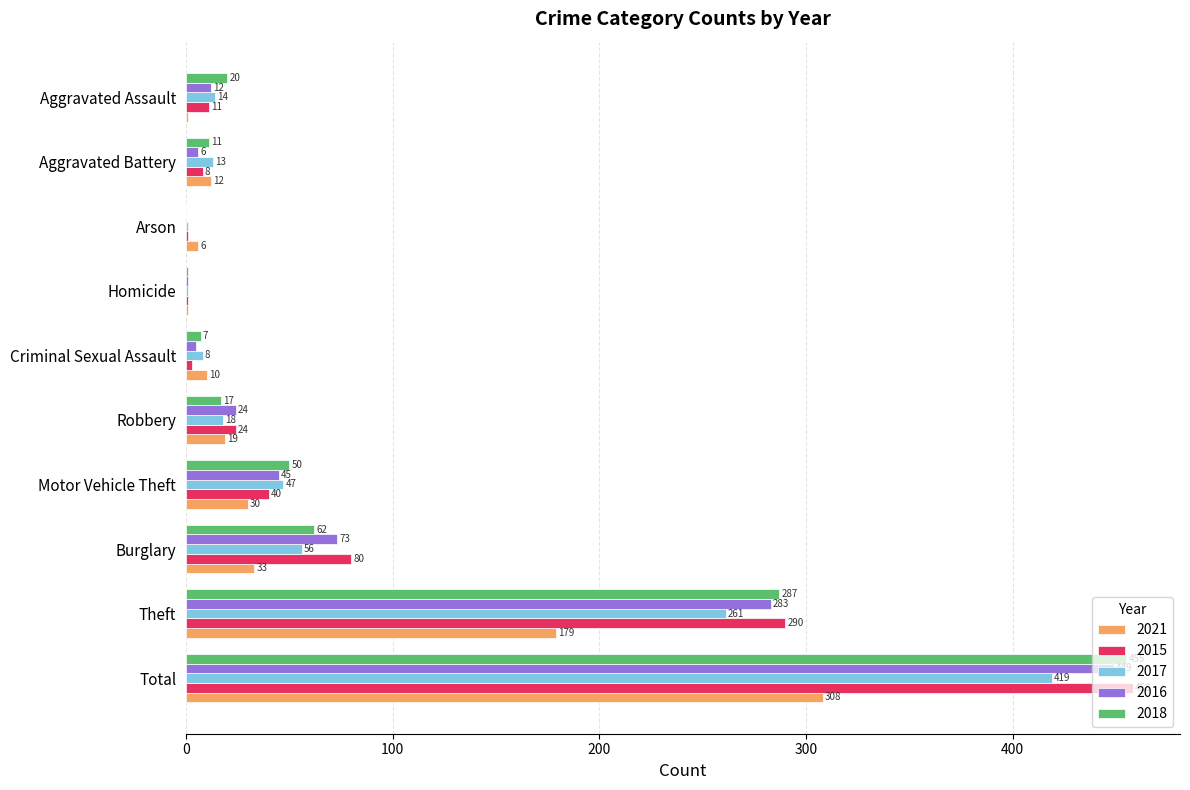

What are all the series names shown in the legend?

2021, 2015, 2017, 2016, 2018